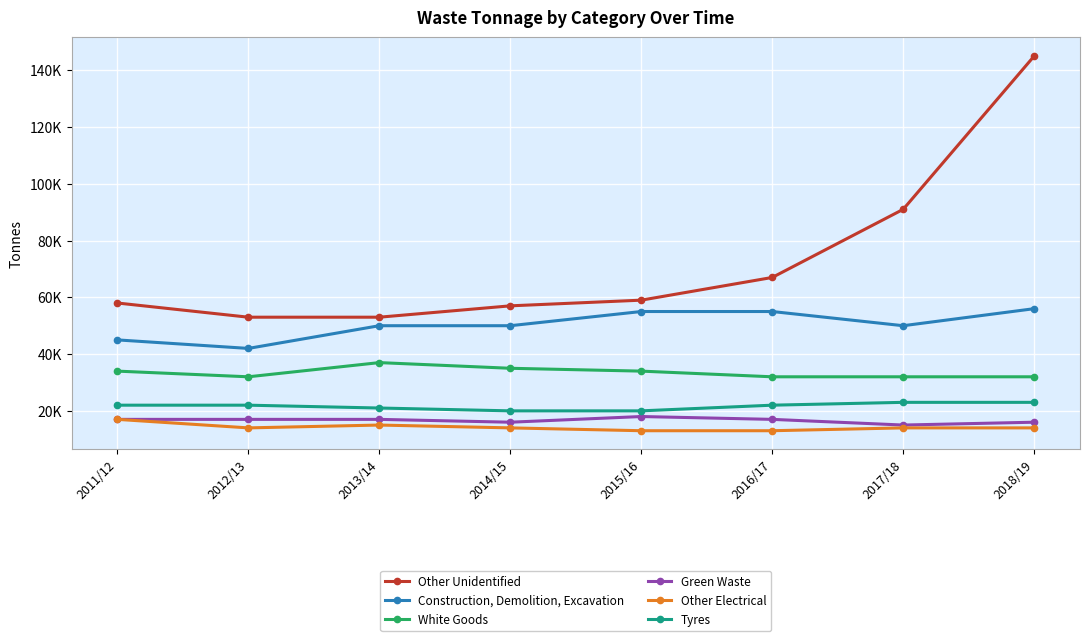

What are all the series names shown in the legend?

Other Unidentified, Construction, Demolition, Excavation, White Goods, Green Waste, Other Electrical, Tyres